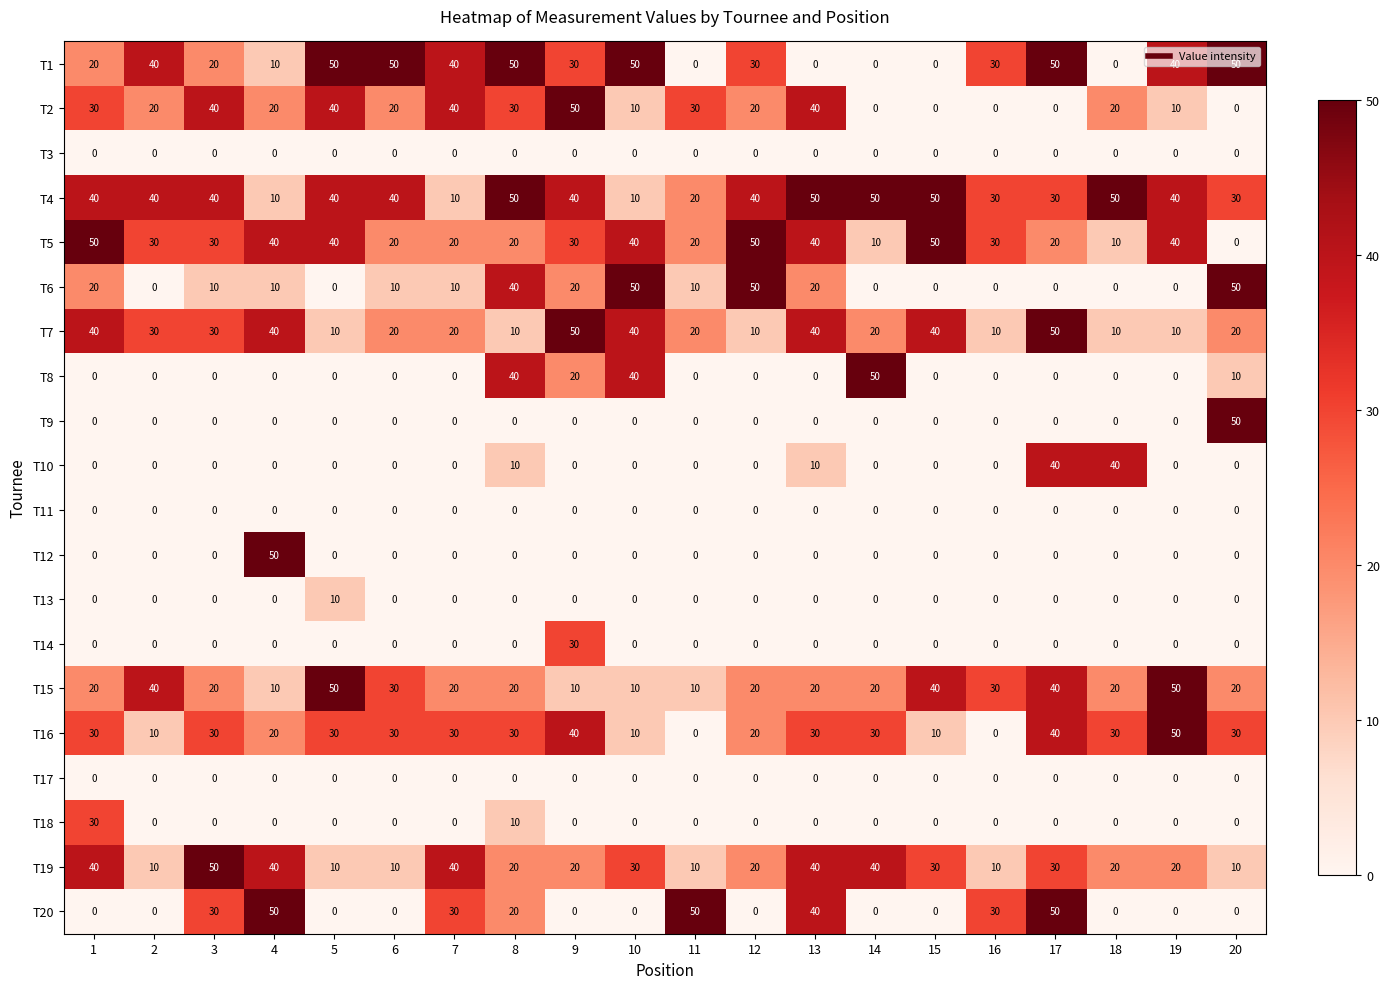

How many data points does each series have?

20